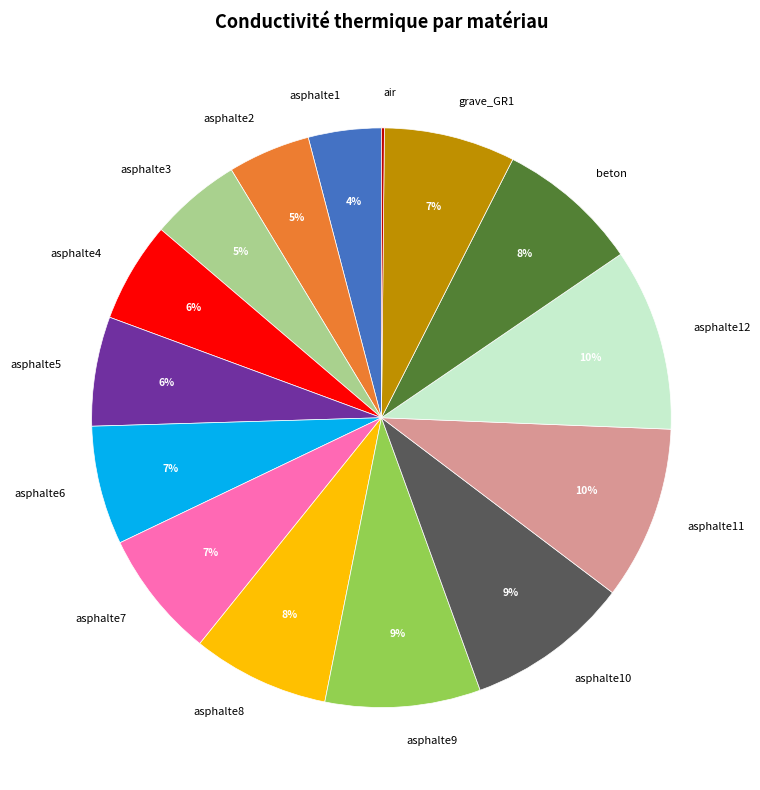

Is the sum of asphalte11 and beton greater than half?

No